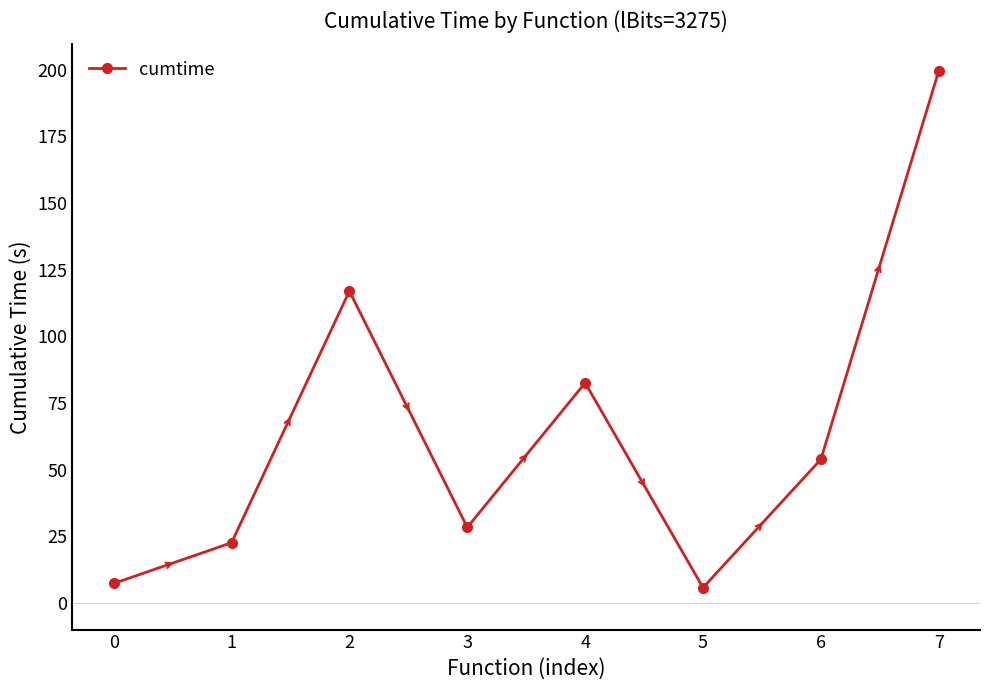

What is the value of the 6th point from the left?

5.7